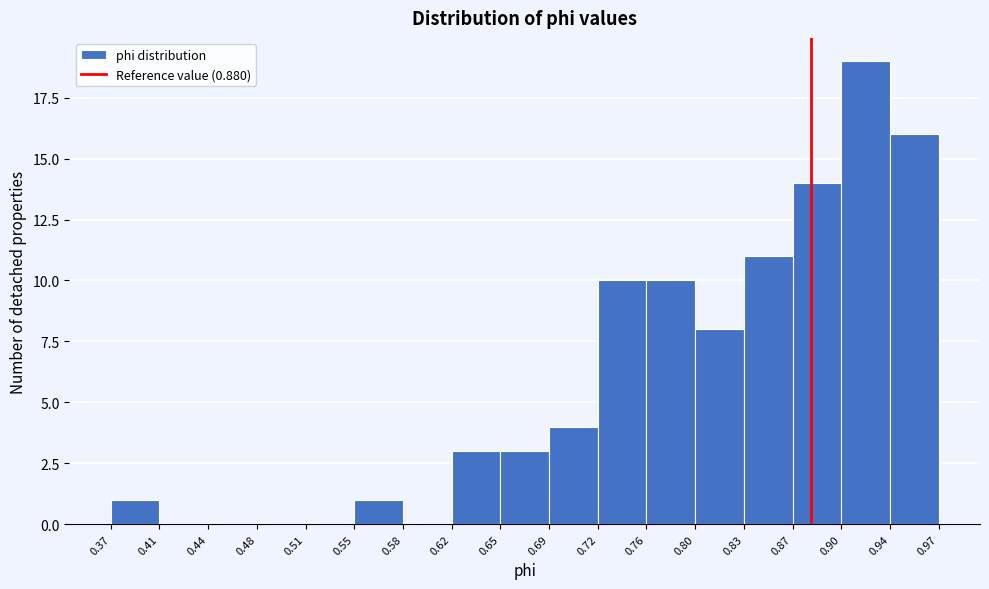

Reading left to right, transcribe this chart: for each bar, give the range it covers on the x-axis and its height. The values are not printed on the chart, so give them approximately, as read against the axis.

0.37 to 0.41: 1
0.41 to 0.44: 0
0.44 to 0.48: 0
0.48 to 0.51: 0
0.51 to 0.55: 0
0.55 to 0.58: 1
0.58 to 0.62: 0
0.62 to 0.65: 3
0.65 to 0.69: 3
0.69 to 0.72: 4
0.72 to 0.76: 10
0.76 to 0.80: 10
0.80 to 0.83: 8
0.83 to 0.87: 11
0.87 to 0.90: 14
0.90 to 0.94: 19
0.94 to 0.97: 16